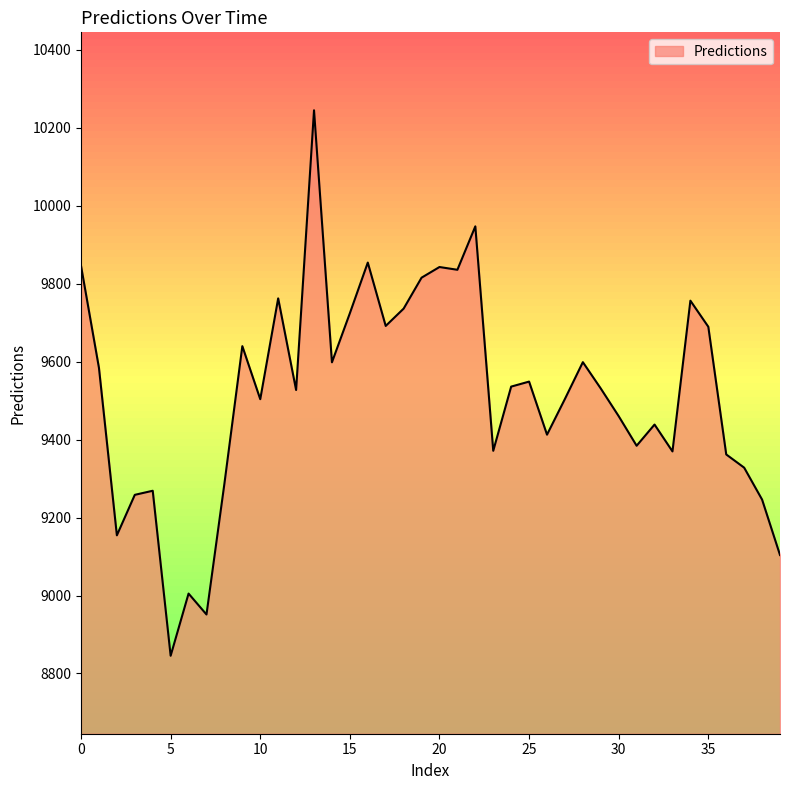

What is the sum of all values?

380568.6